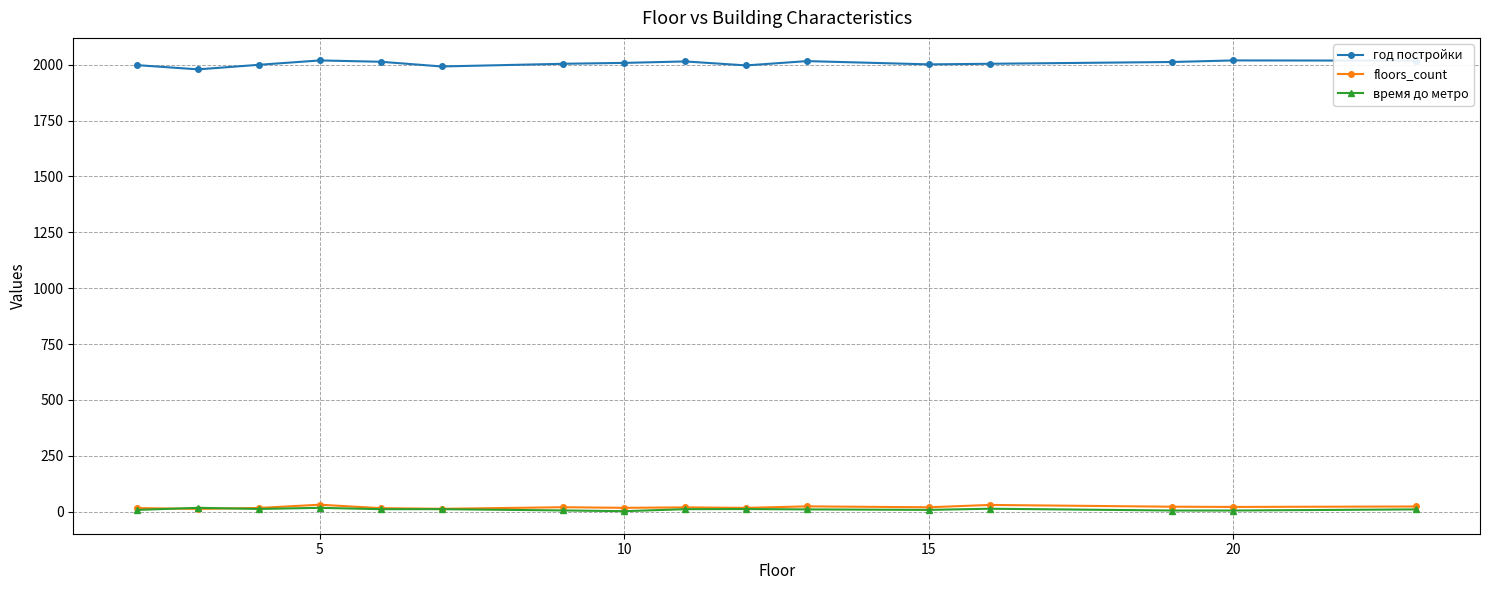

True or false: год постройки has more than 1 interior local peaks.

True